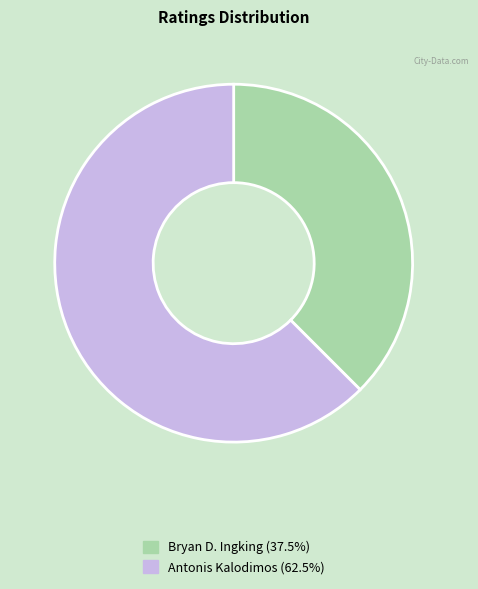

What is the ratio of the value at Bryan D. Ingking to the value at Antonis Kalodimos?

0.6